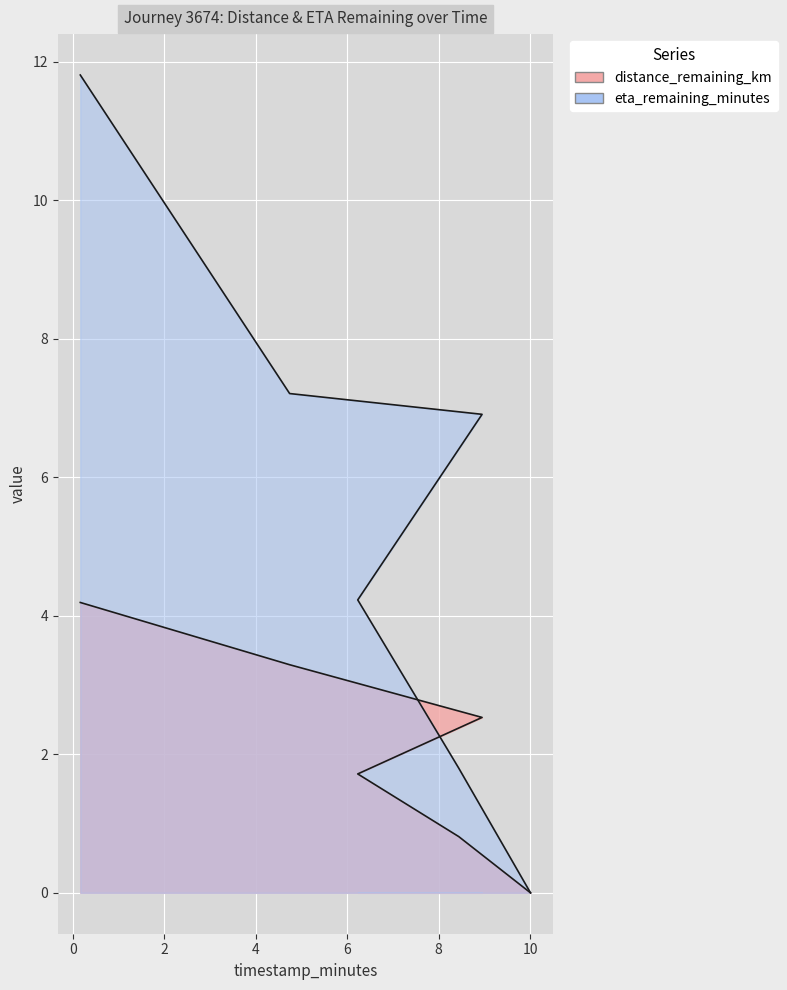

Between 10.01 and 8.44, which is larger?

8.44